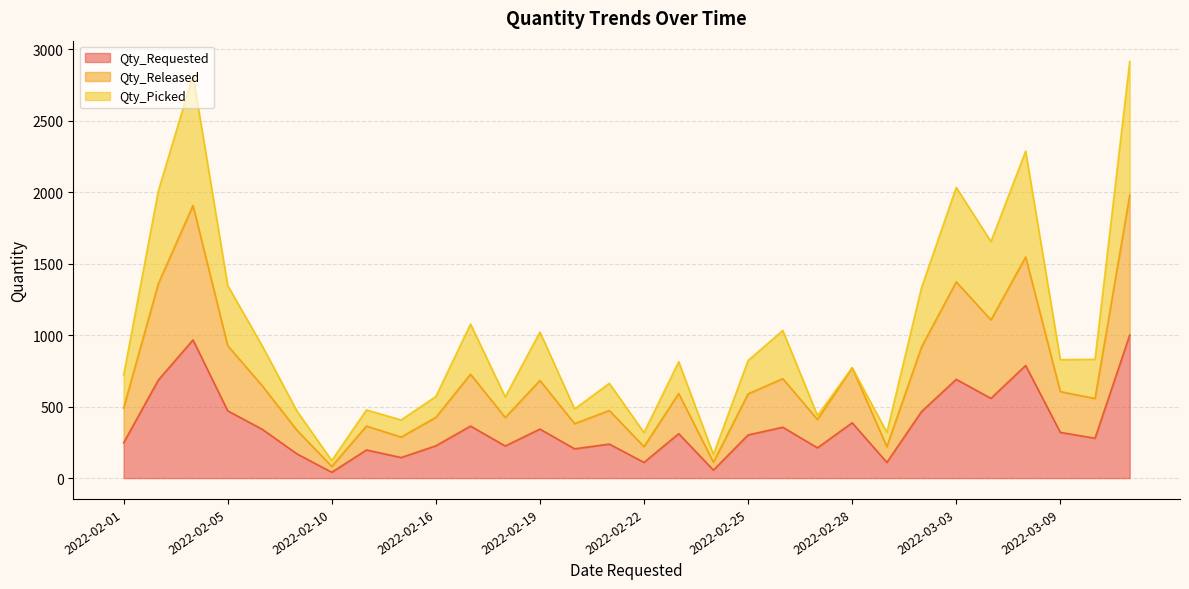

Which label corresponds to the largest value in the chart?

2022-03-11